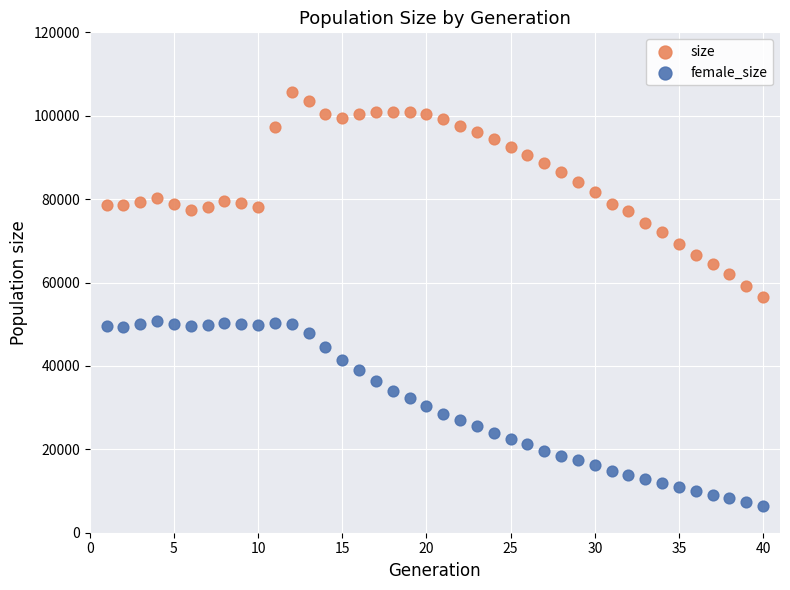

What are all the series names shown in the legend?

size, female_size